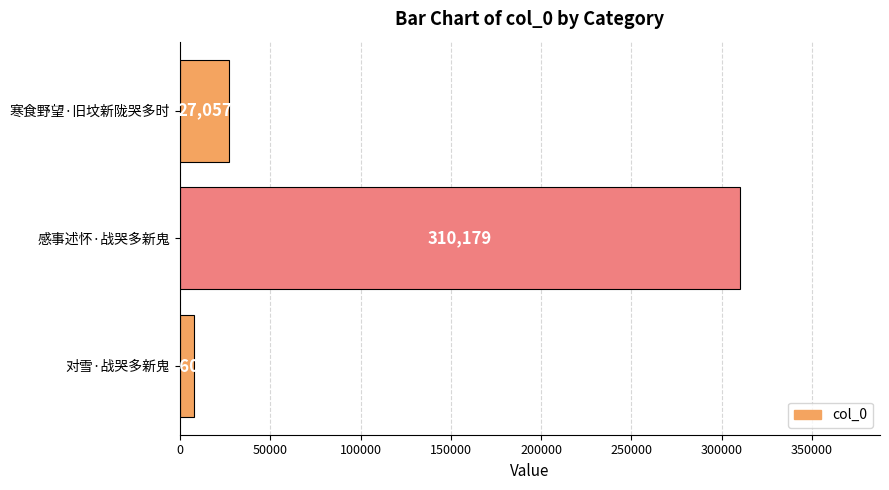

Reading bottom to top, what are all the values shown in this chart?

7605	310179	27057